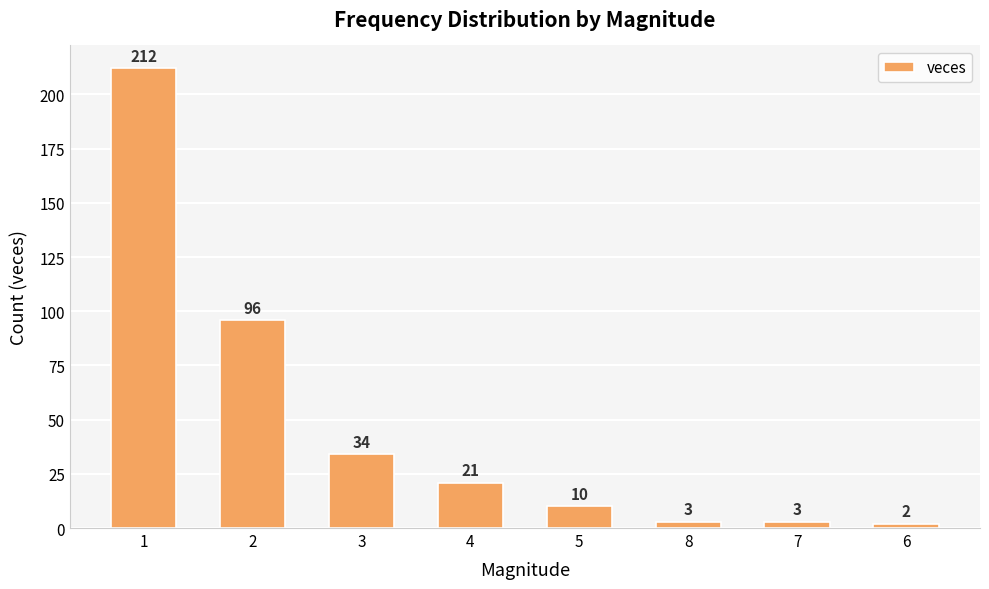

What is the label of the 7th bar from the right?

2